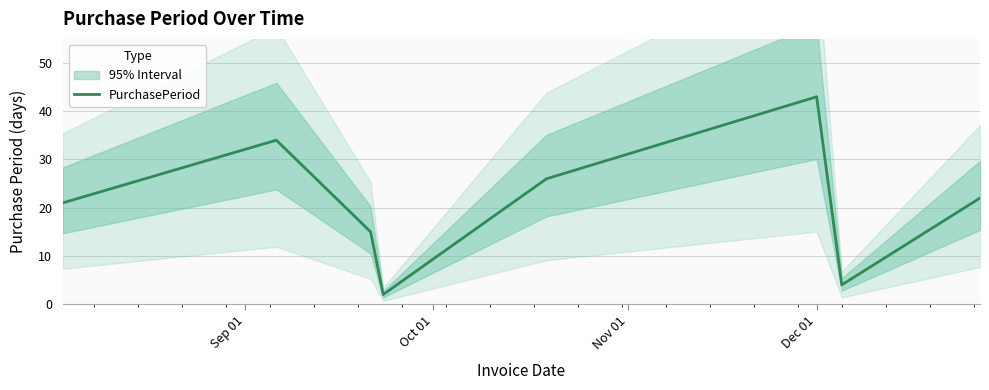

What is the value of the 5th point from the left?

26